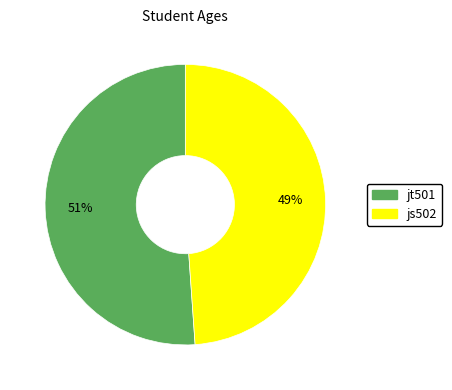

Between jt501 and js502, which is larger?

jt501